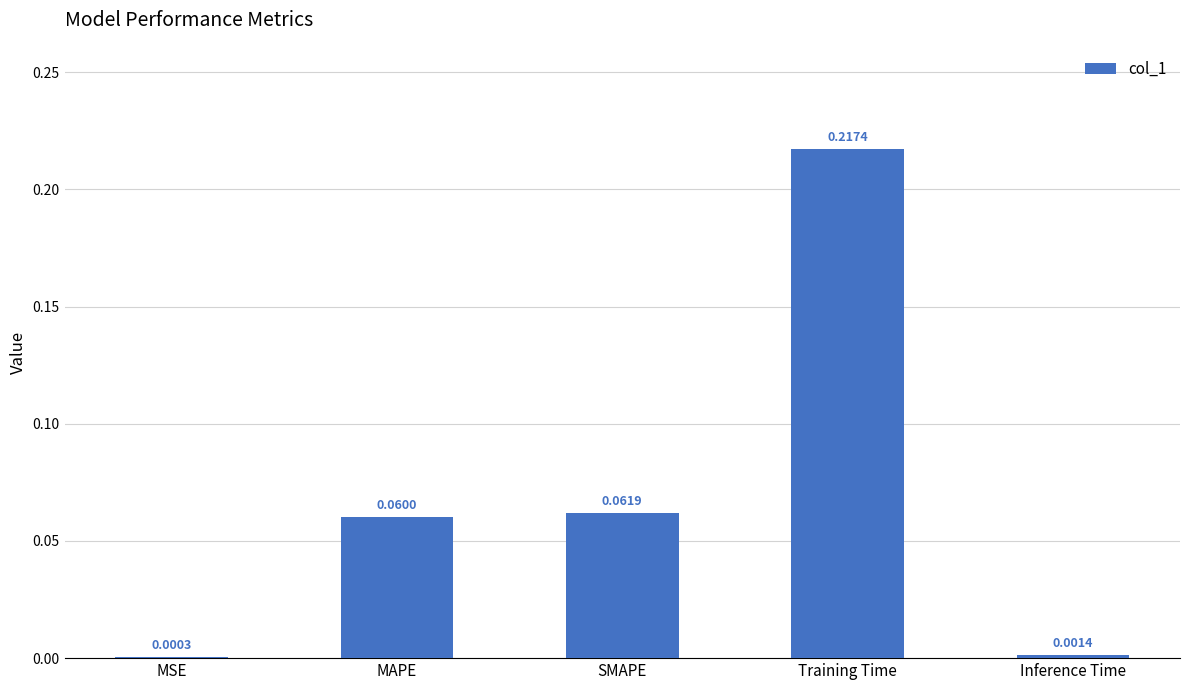

At which label is the value closest to 0?

MSE